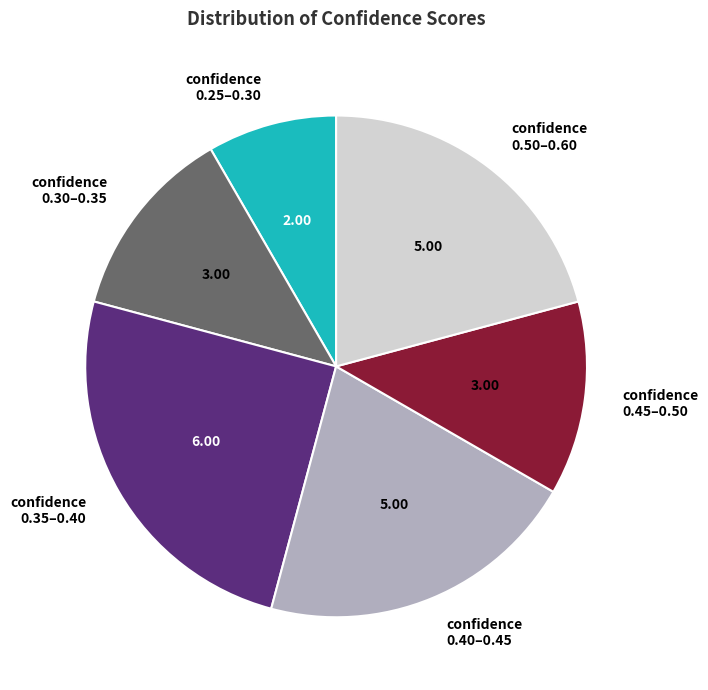

Between confidence 0.40–0.45 and confidence 0.25–0.30, which is larger?

confidence 0.40–0.45